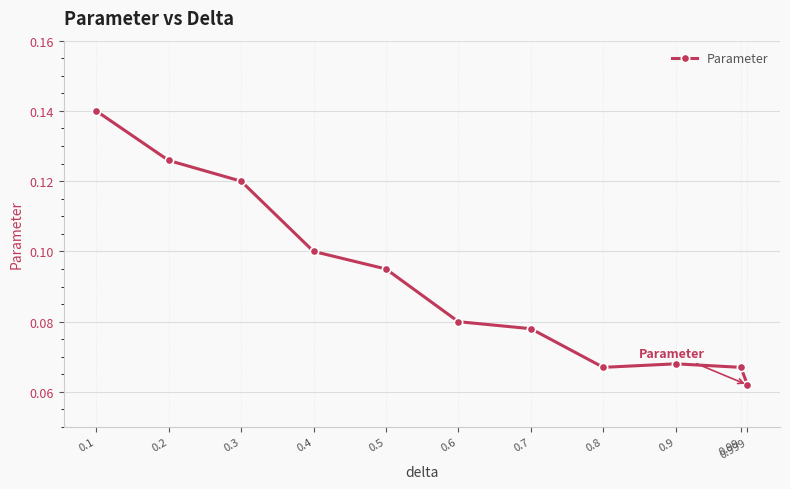

At which category does the chart reach its minimum across all series?

0.999